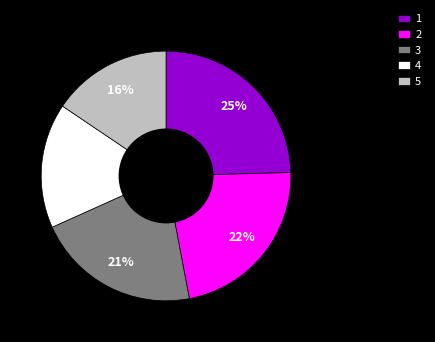

Combined, do 1 and 4 account for over 50%?

No